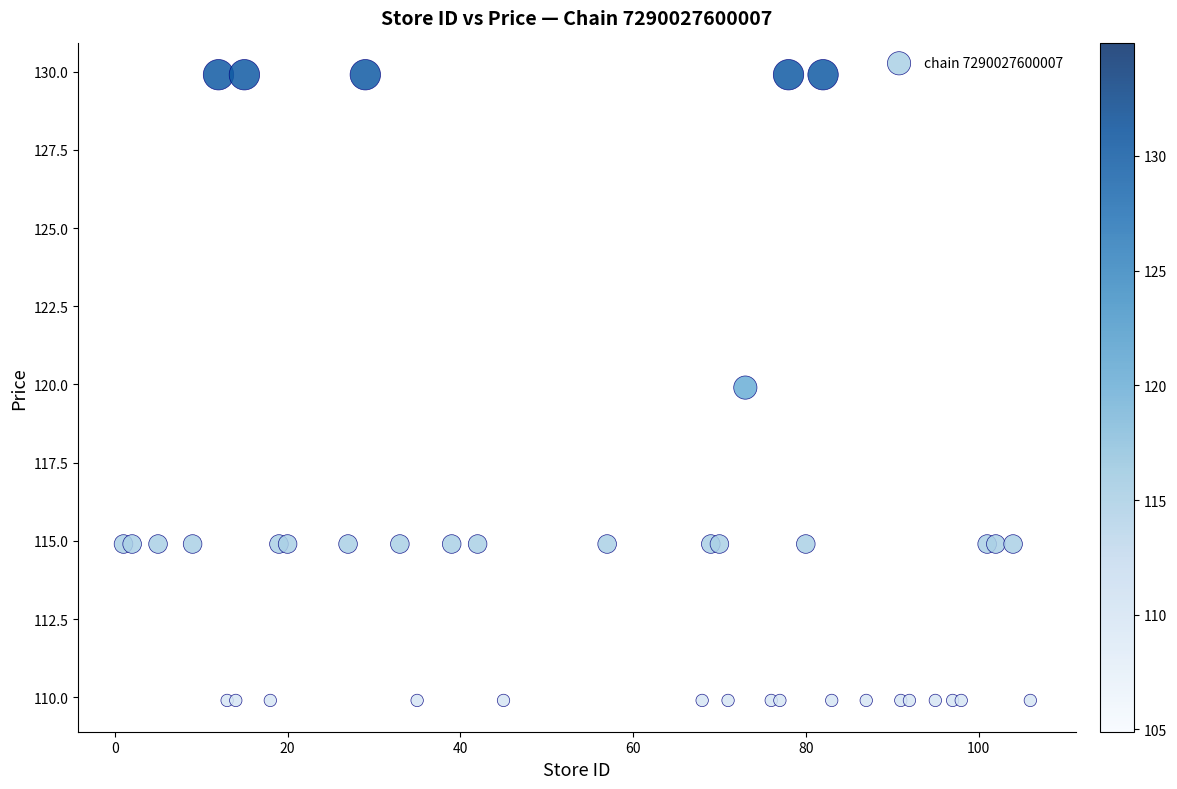

What Y value in the scatter plot is closest to 119?

119.9